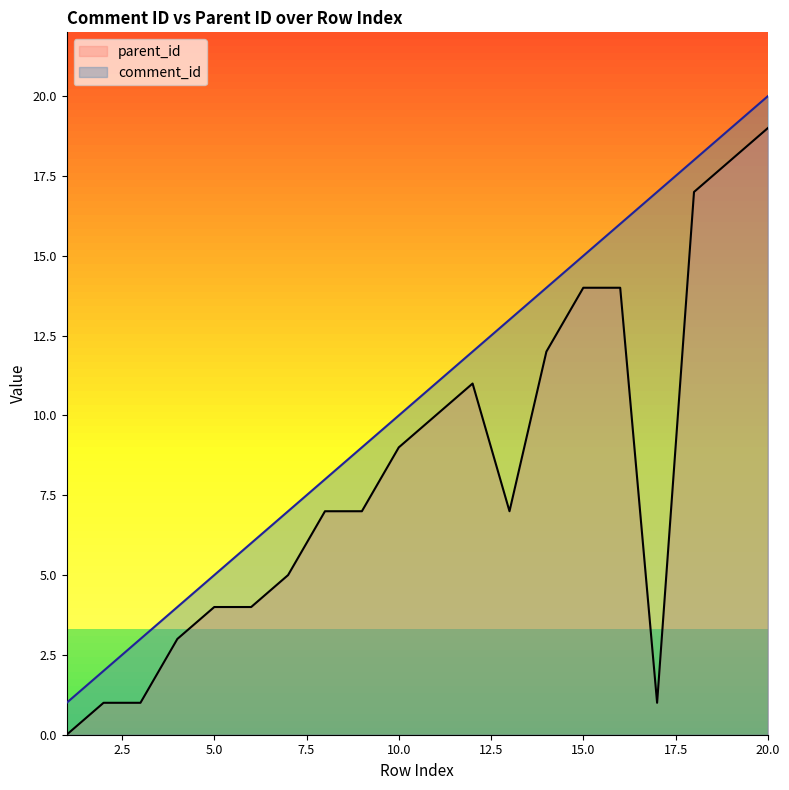

What is the difference between the maximum and minimum values in the parent_id series?

19